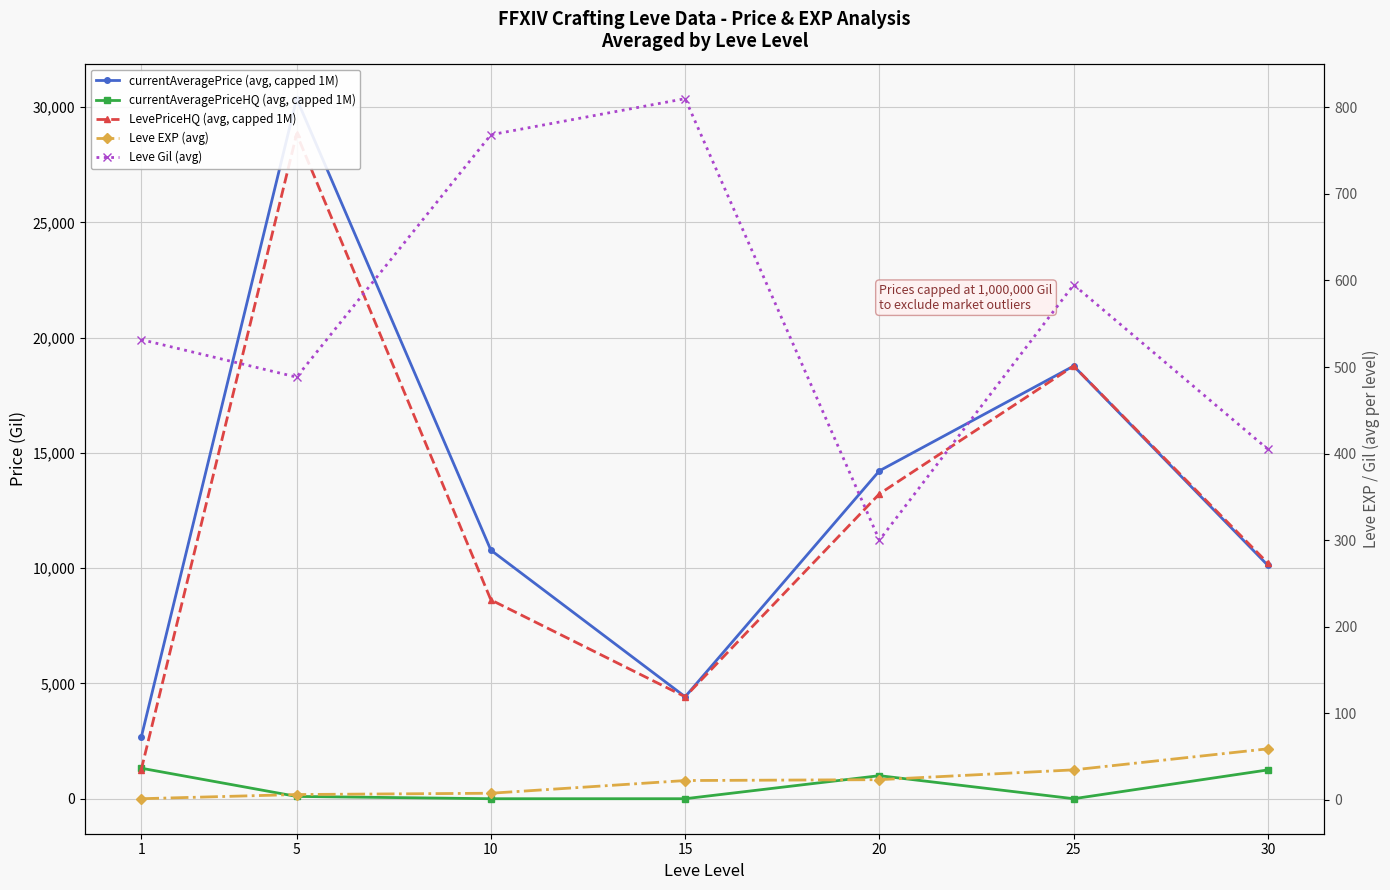

In LevePriceHQ (avg, capped 1M), how many points are higher than both neighbors (excluding endpoints)?

2